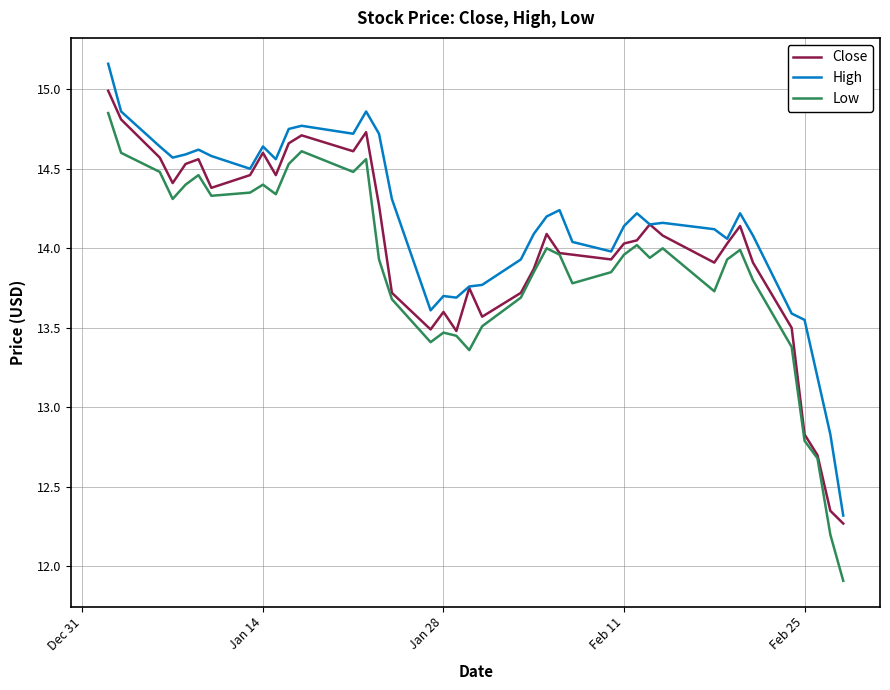

True or false: High and Low intersect in this chart.

False